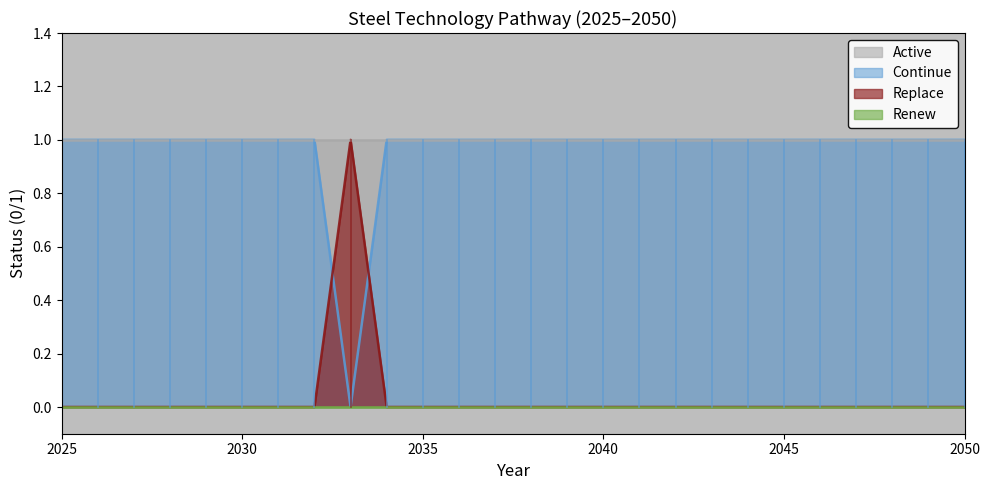

True or false: Replace and Continue intersect in this chart.

True